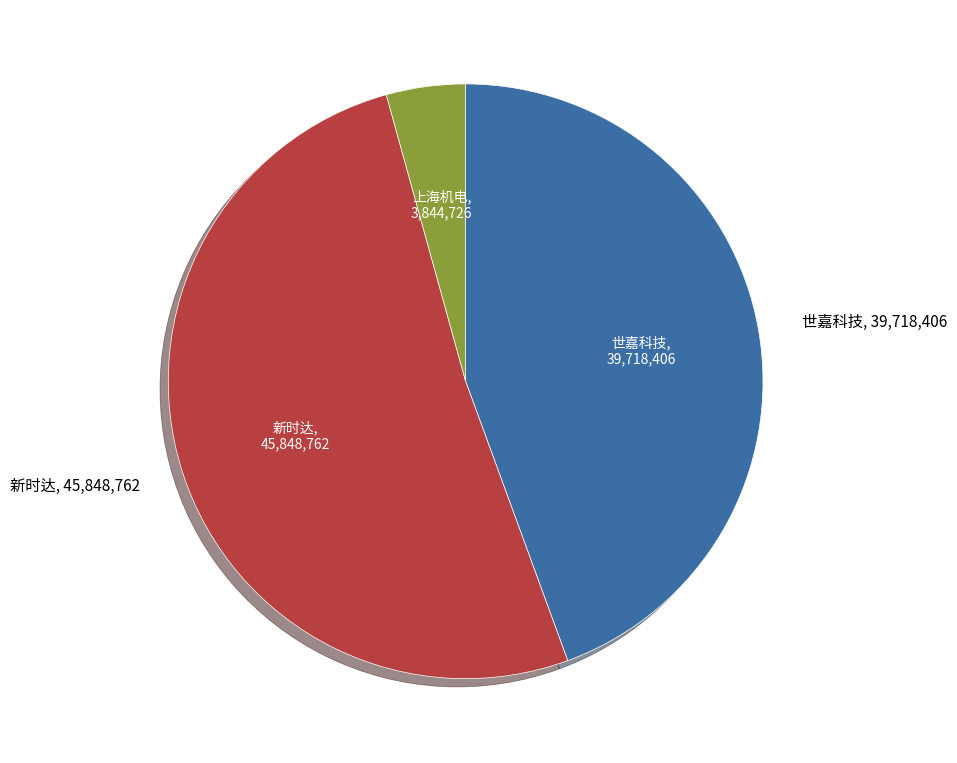

Is there a majority slice in this chart?

Yes